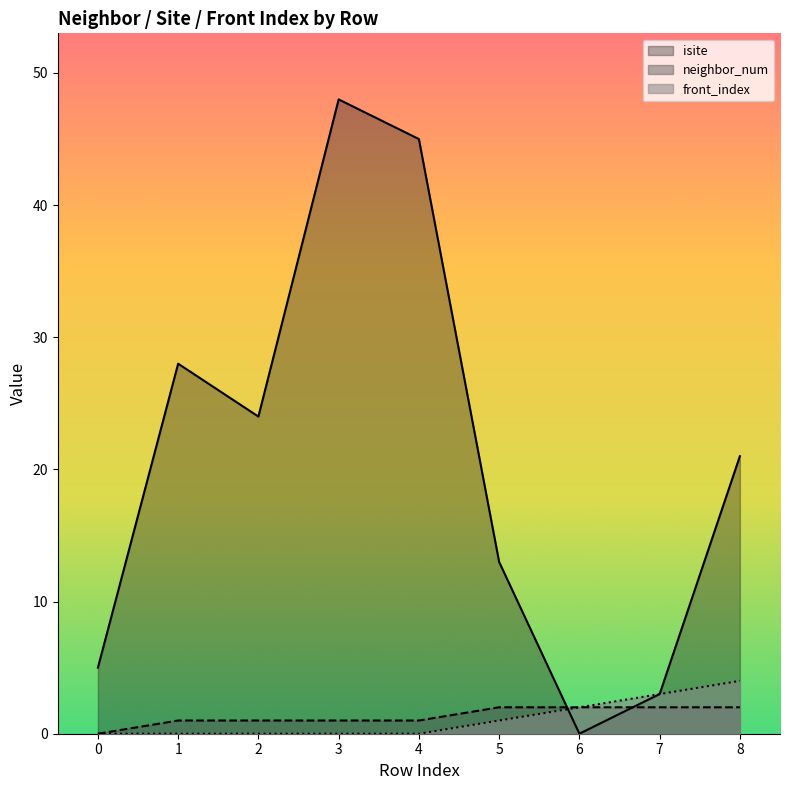

True or false: isite and front_index cross at least once.

True